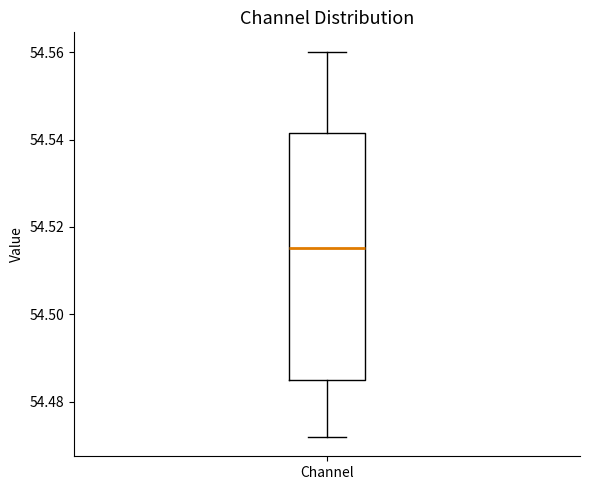

Where is the lower edge of the box for Channel on the y-axis? The values are not printed on the chart, so give them approximately, as read against the axis.

54.484